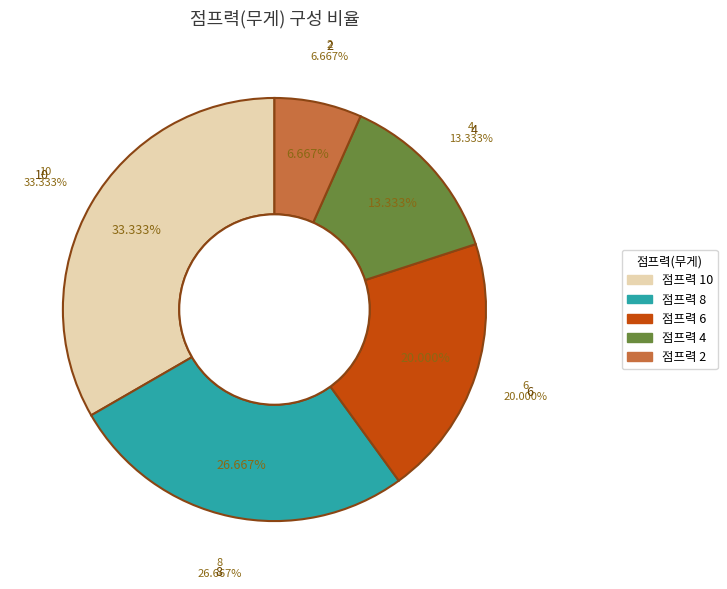

How many segments does this pie chart have?

5